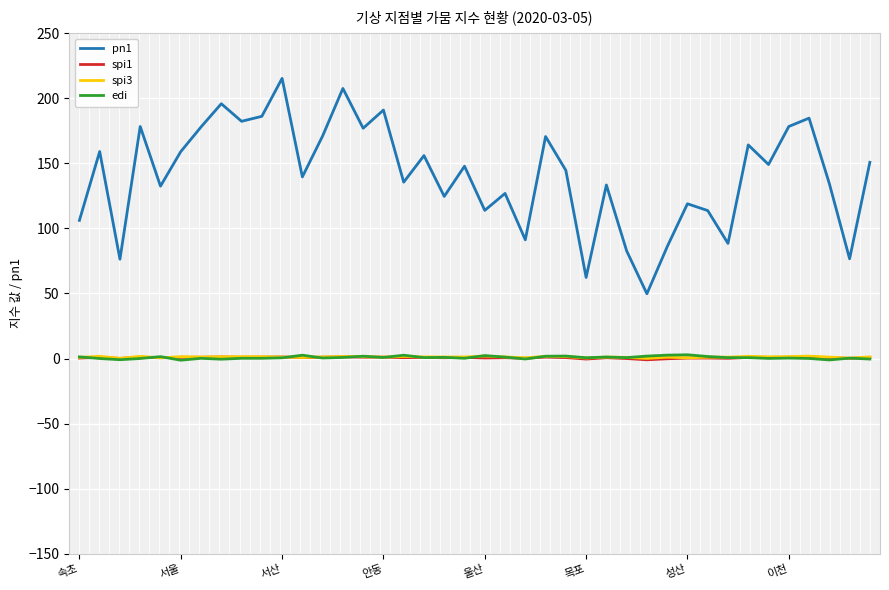

Which series has the largest range (max minus min)?

pn1